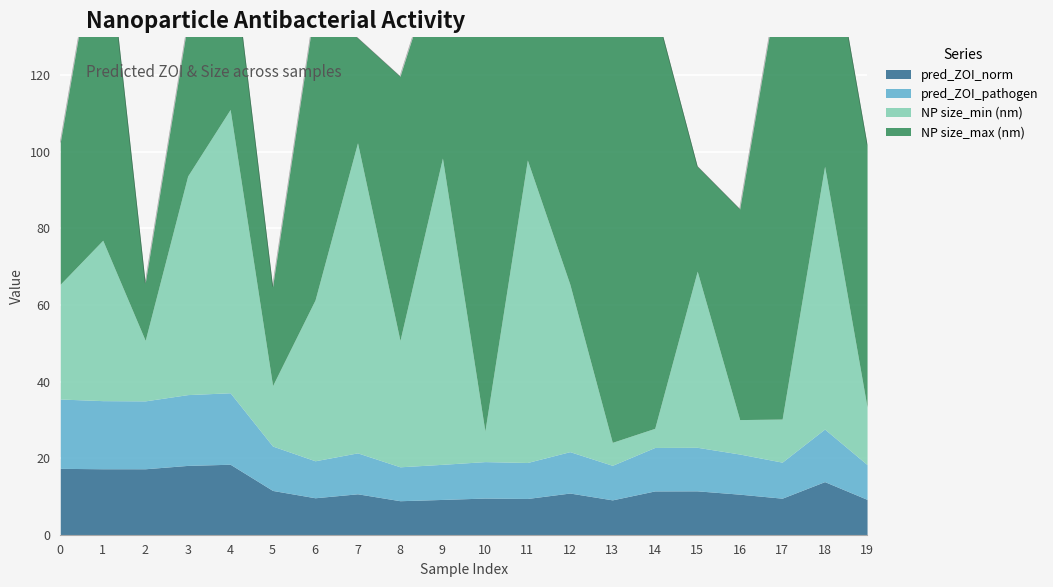

Which has a higher value, 7 or 12?

12